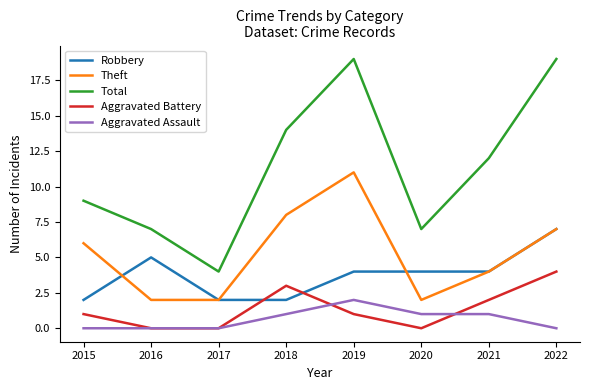

Which category has the highest value in the Robbery series?

2022